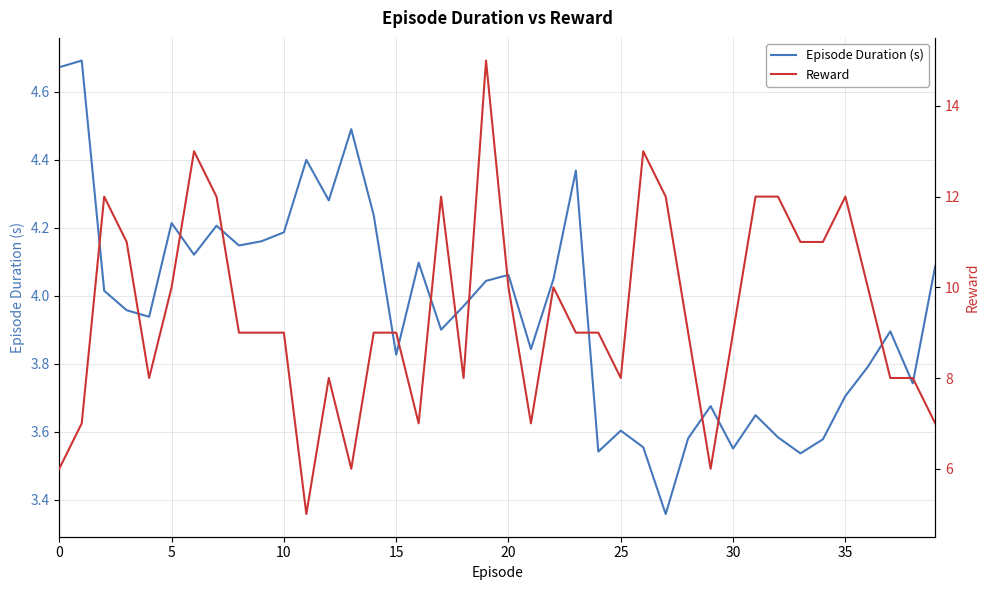

True or false: Episode Duration (s) has a value of 0.8 at 32.

False